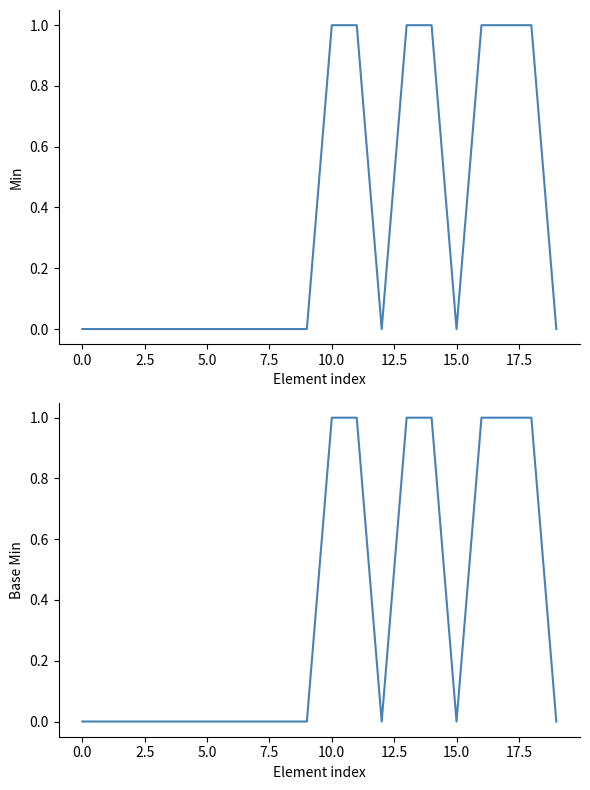

How many Min values are between 0 and 1?

20